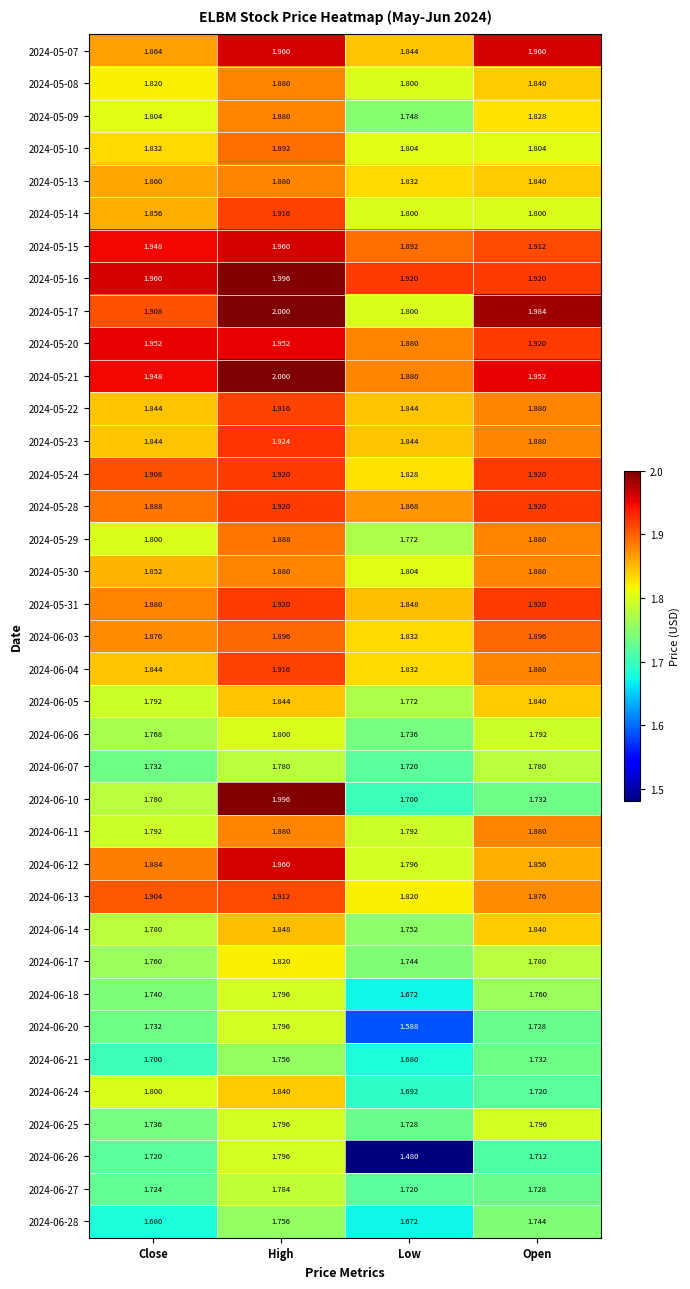

Between High and Low, which series saw the biggest shift?

2024-06-26